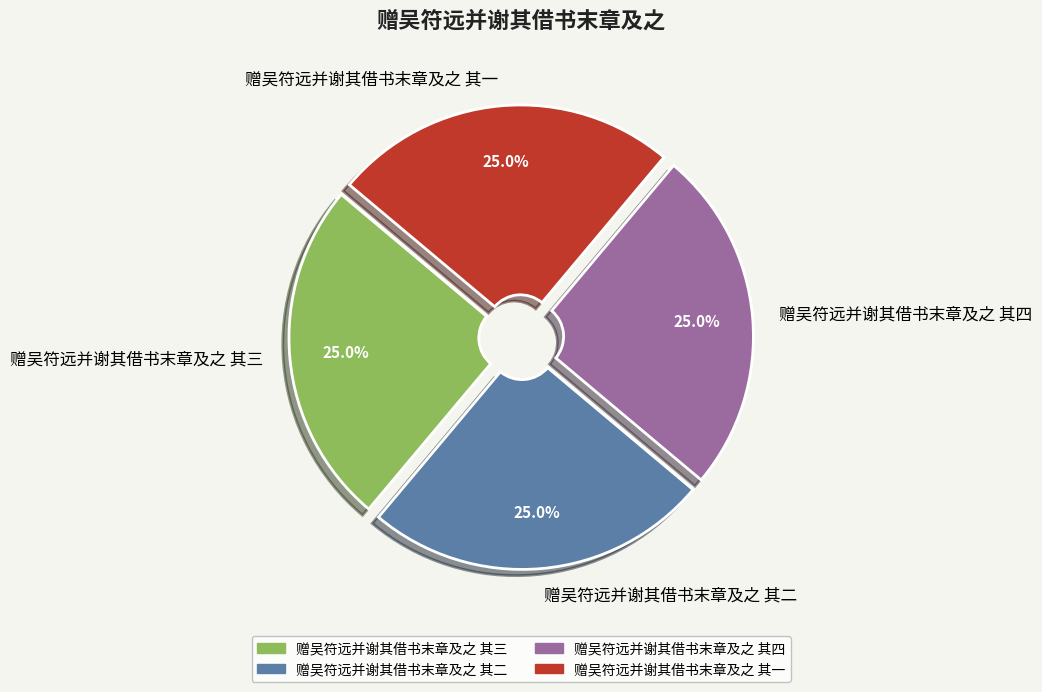

The 赠吴符远并谢其借书末章及之 其二 slice represents 16% of the pie. True or false?

False